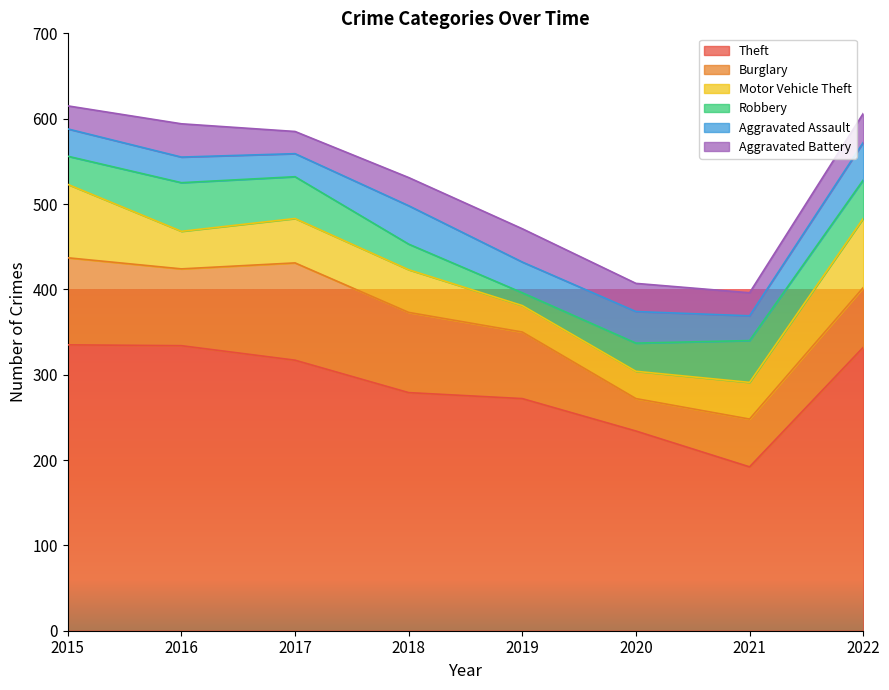

Between 2016 and 2020, which series saw the biggest shift?

Theft